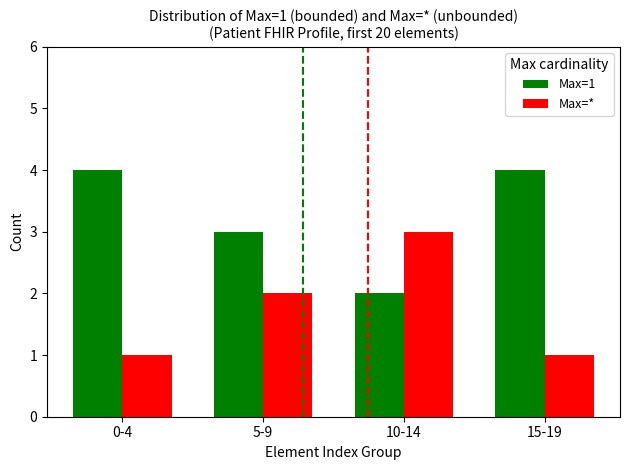

How many bars are there in total?

8